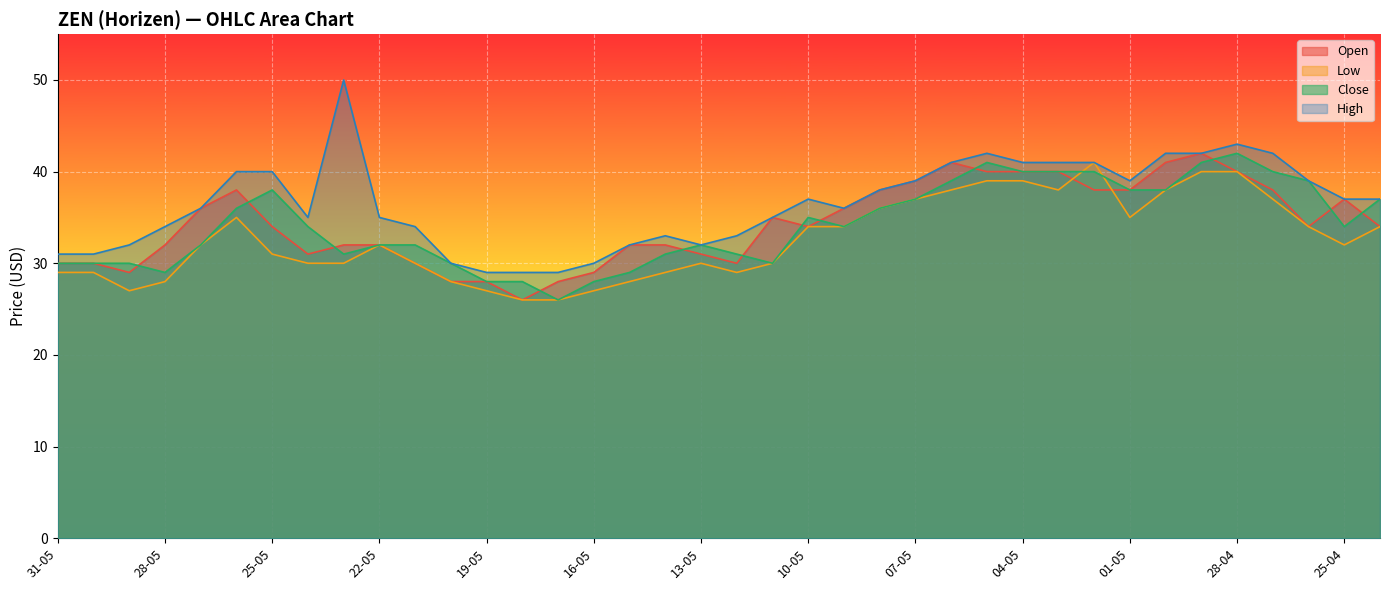

Reading left to right, extract all data points from this chart.

Open: 30	30	29	32	36	38	34	31	32	32	30	28	28	26	28	29	32	32	31	30	35	34	36	38	39	41	40	40	40	38	38	41	42	40	38	34	37	34
Low: 29	29	27	28	32	35	31	30	30	32	30	28	27	26	26	27	28	29	30	29	30	34	34	36	37	38	39	39	38	41	35	38	40	40	37	34	32	34
Close: 30	30	30	29	32	36	38	34	31	32	32	30	28	28	26	28	29	31	32	31	30	35	34	36	37	39	41	40	40	40	38	38	41	42	40	39	34	37
High: 31	31	32	34	36	40	40	35	50	35	34	30	29	29	29	30	32	33	32	33	35	37	36	38	39	41	42	41	41	41	39	42	42	43	42	39	37	37